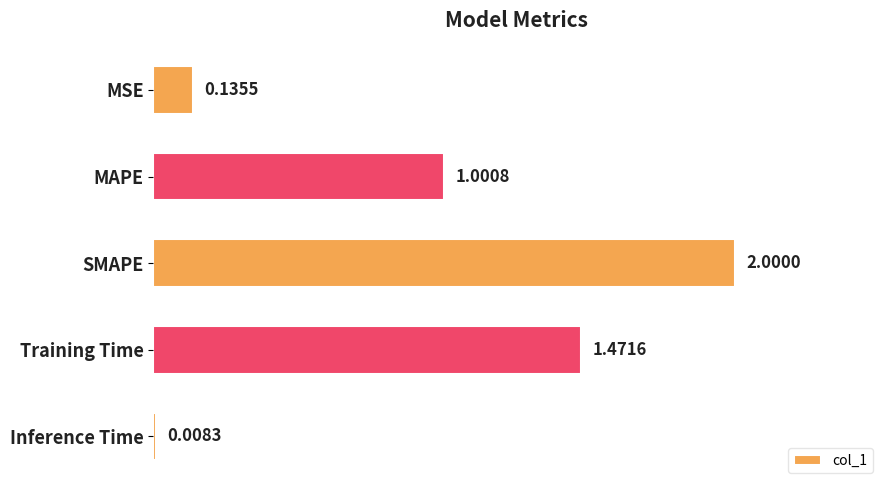

What is the label of the 2nd bar from the bottom?

Training Time